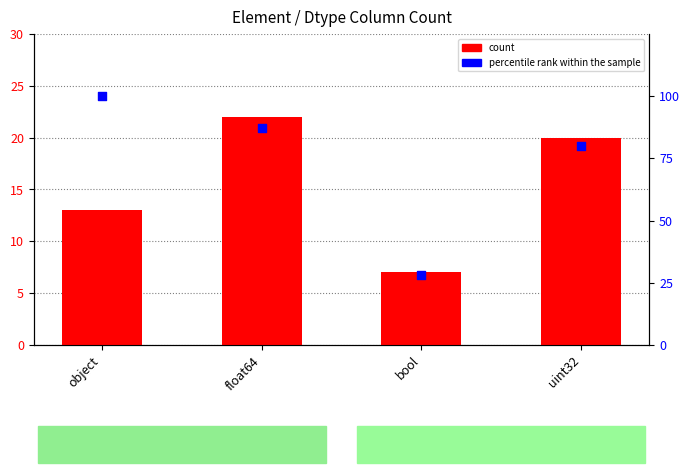

Which series reaches the minimum Y coordinate?

count